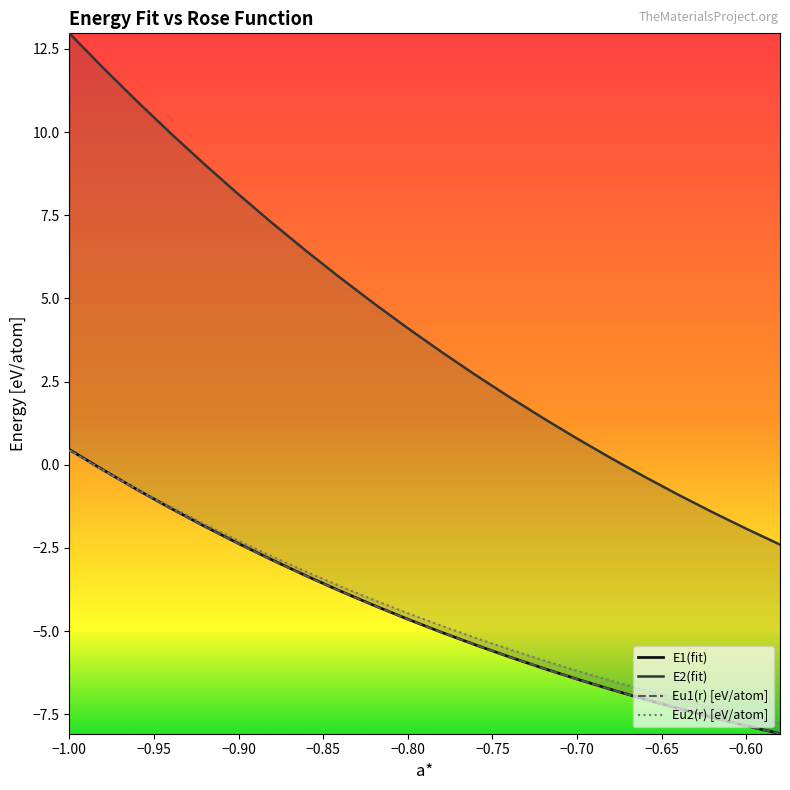

What is the difference between the maximum and minimum values in the E1(fit) series?

8.5